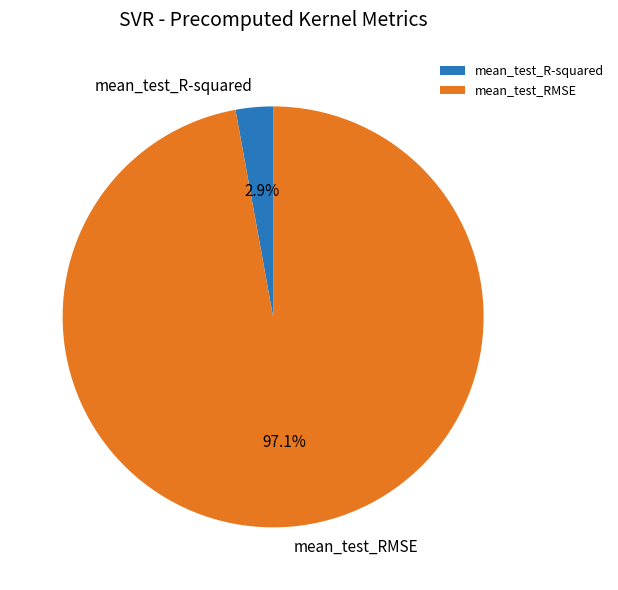

Does mean_test_RMSE account for over 50% of the chart?

Yes